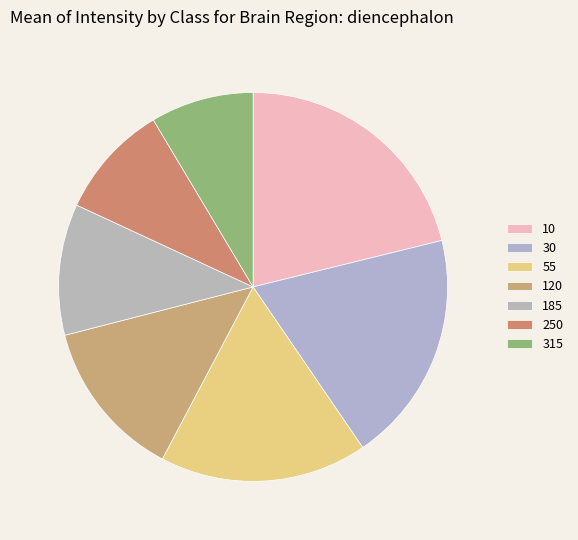

Is there any slice that represents more than half of the pie?

No